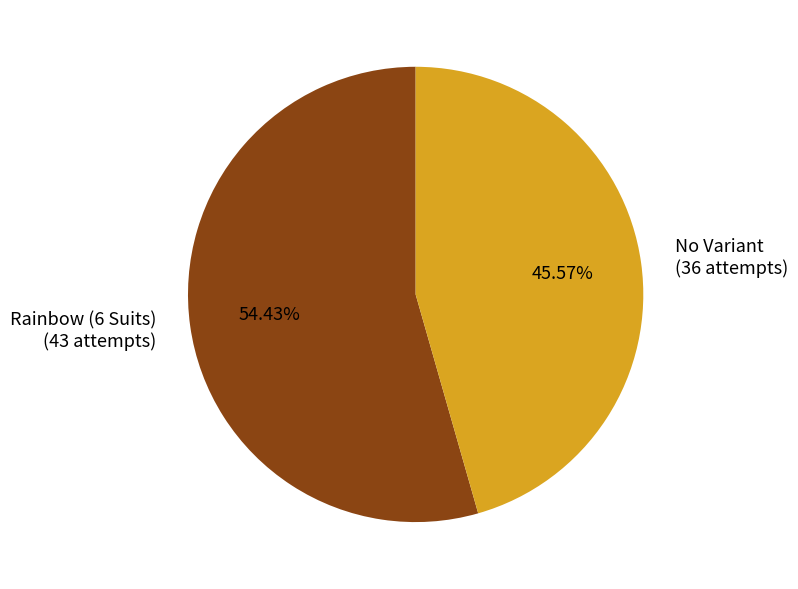

True or false: No Variant accounts for 52% of the total.

False